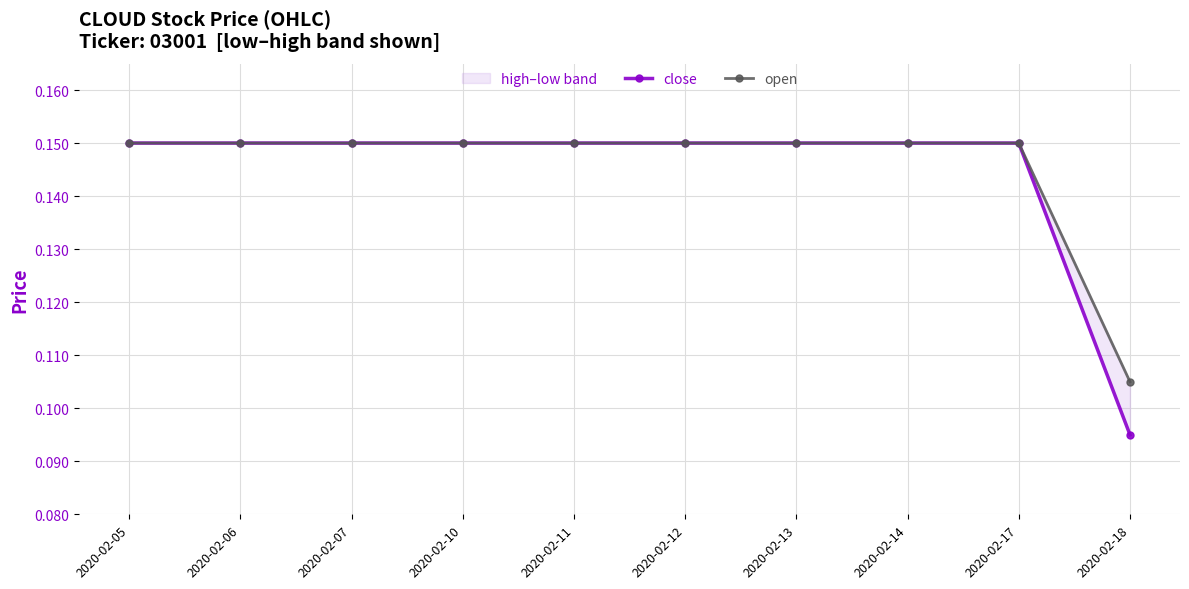

True or false: open and close cross at least once.

False